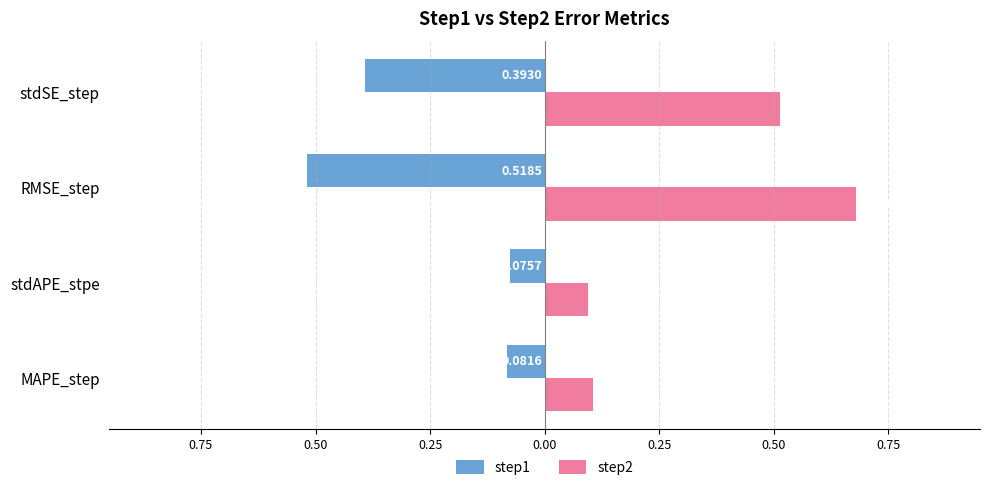

What are all the series names shown in the legend?

step1, step2